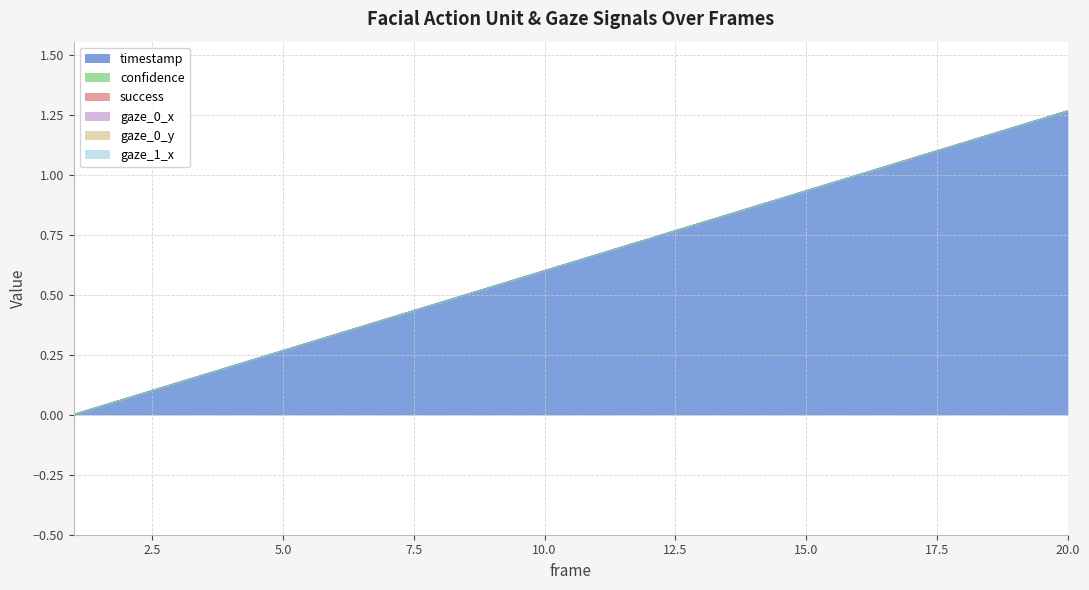

True or false: gaze_1_x has more than 1 interior local peaks.

False